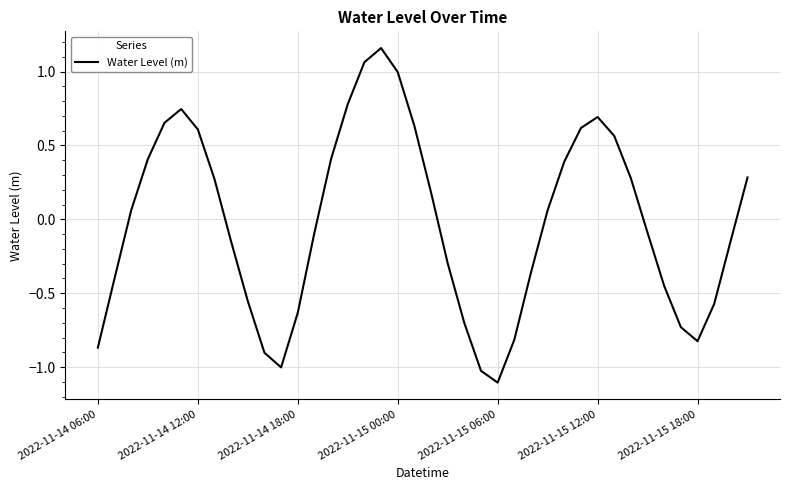

How many interior local valleys (lower than both neighbors) does the data have?

3